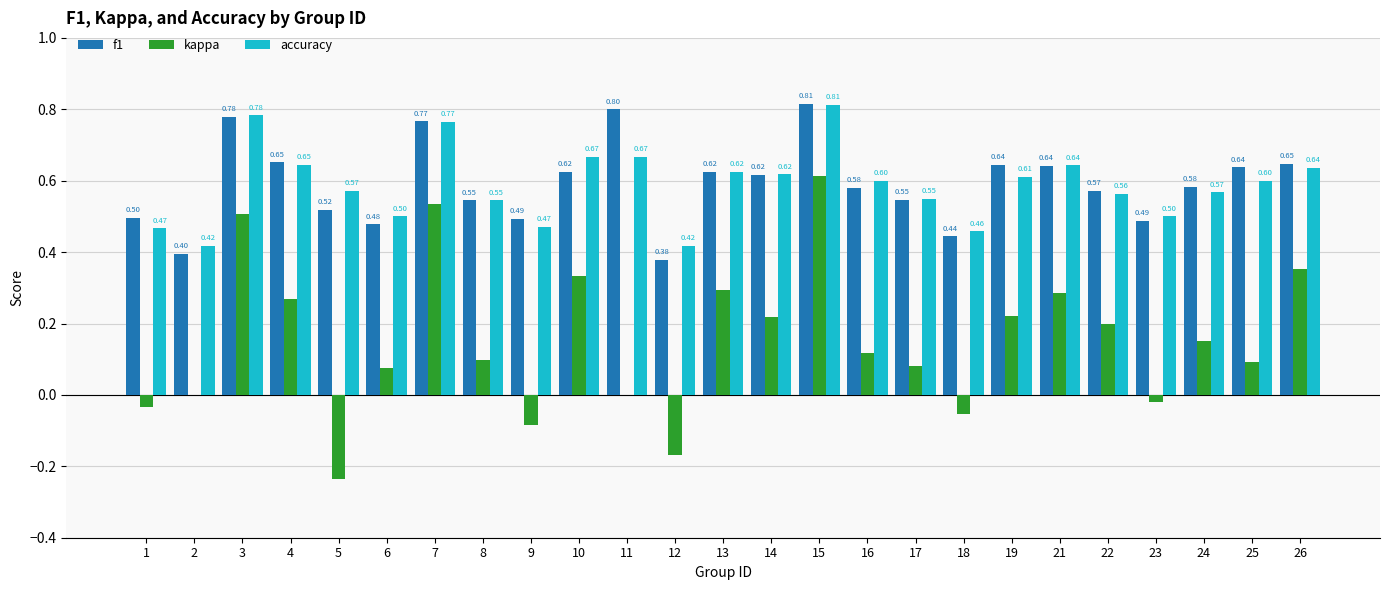

What is the total value across all series at 19?

1.5